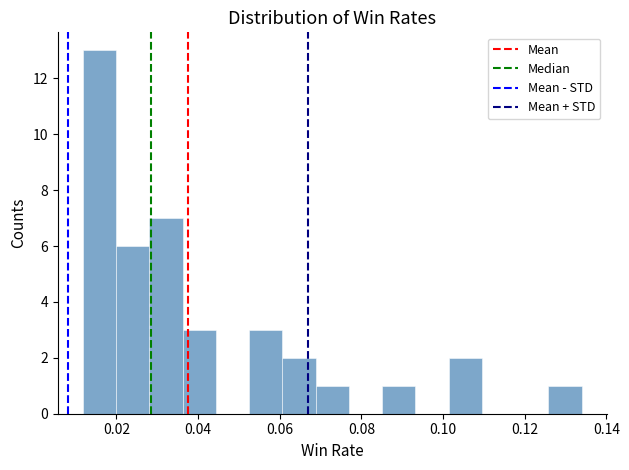

Reading left to right, transcribe this chart: for each bar, give the range it covers on the x-axis and its height. Neither the bar edges nor the heights are printed on the chart, so give them approximately, as read against the axes.

0.012 to 0.020: 13
0.020 to 0.028: 6
0.028 to 0.036: 7
0.036 to 0.044: 3
0.044 to 0.052: 0
0.052 to 0.060: 3
0.060 to 0.068: 2
0.068 to 0.076: 1
0.076 to 0.086: 0
0.086 to 0.094: 1
0.094 to 0.102: 0
0.102 to 0.110: 2
0.110 to 0.118: 0
0.118 to 0.126: 0
0.126 to 0.134: 1